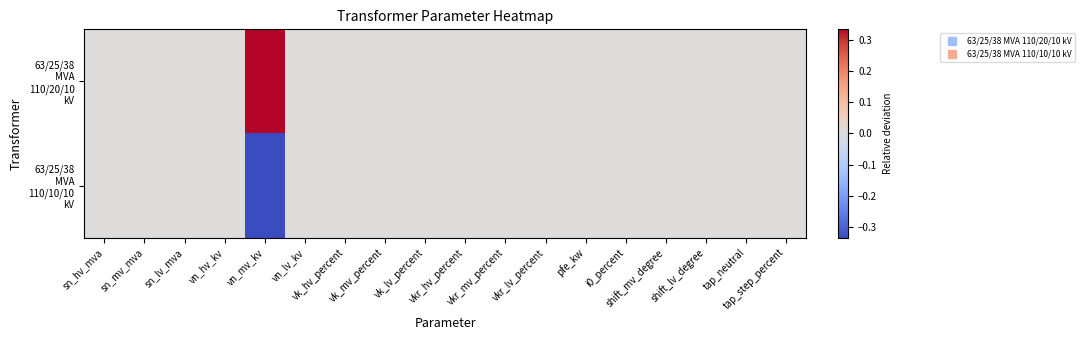

At vn_lv_kv, list the series in order from largest to smallest.

63/25/38 MVA 110/20/10 kV, 63/25/38 MVA 110/10/10 kV